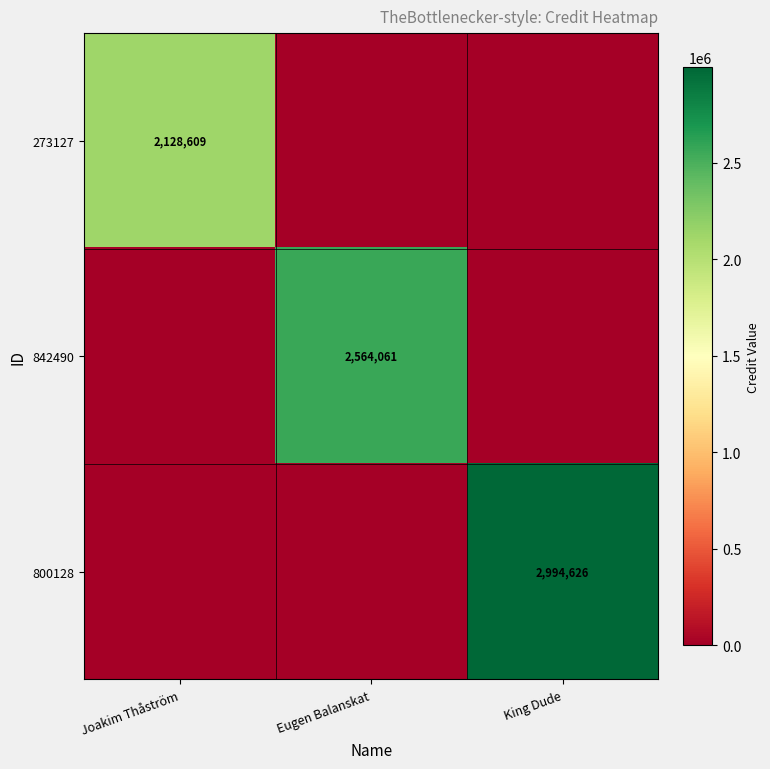

True or false: 273127 has a value of 2128609 at Joakim Thåström.

True